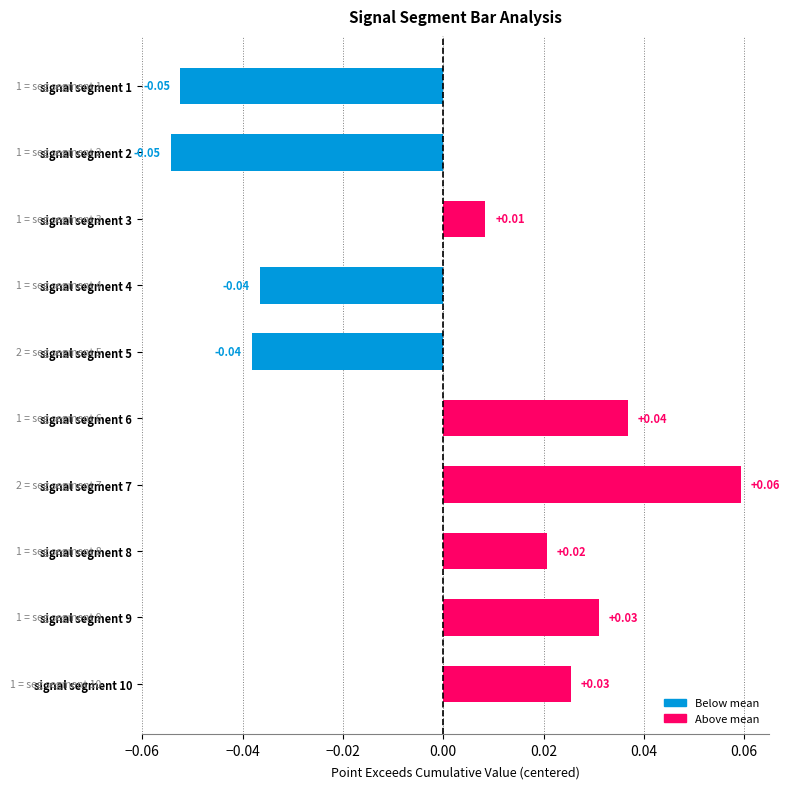

How many negative values are there?

4